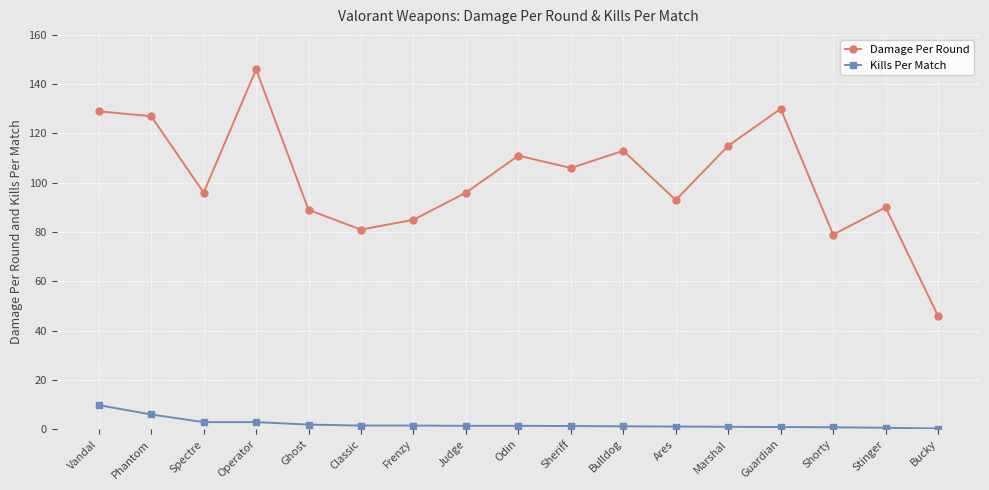

At which category is the sum across all series the highest?

Operator